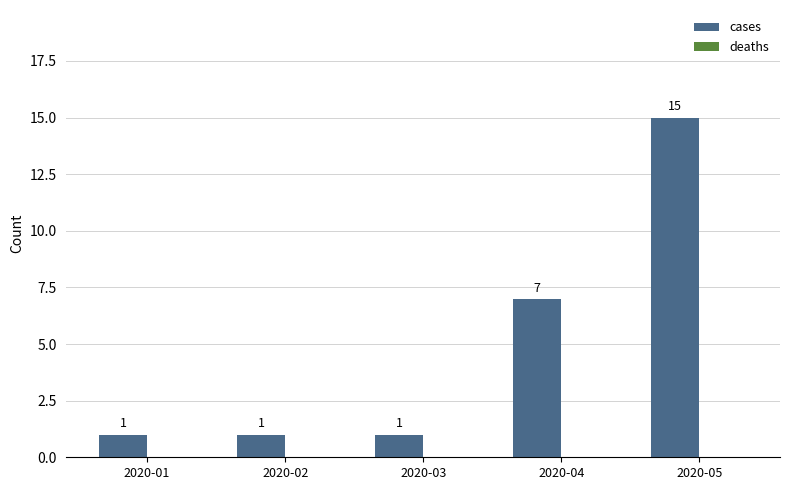

Reading right to left, list all the values displayed in this chart.

15	7	1	1	1